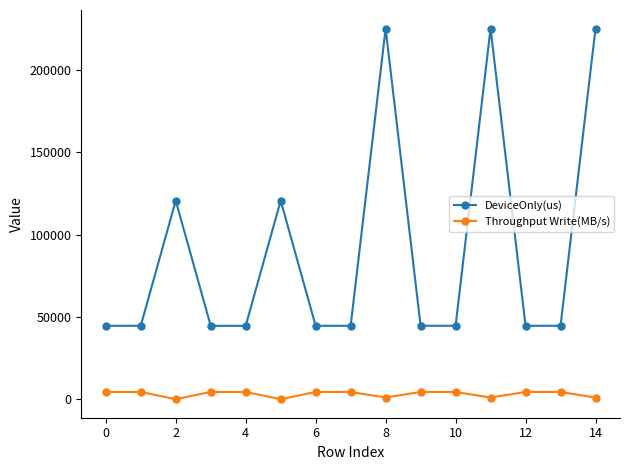

True or false: DeviceOnly(us) and Throughput Write(MB/s) intersect in this chart.

False